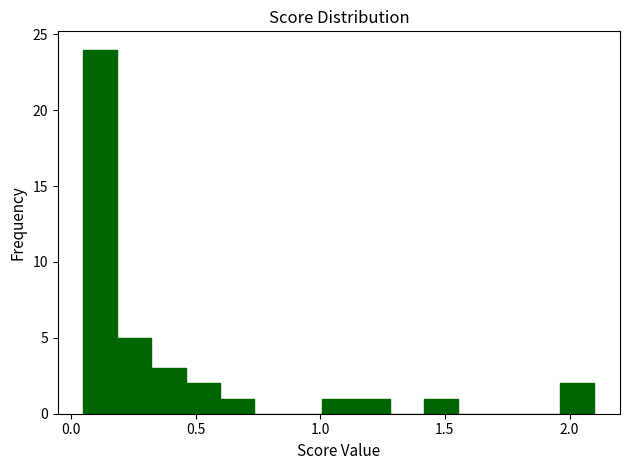

Read against the x-axis, roughly where is the centre of the tallest bar?

0.10